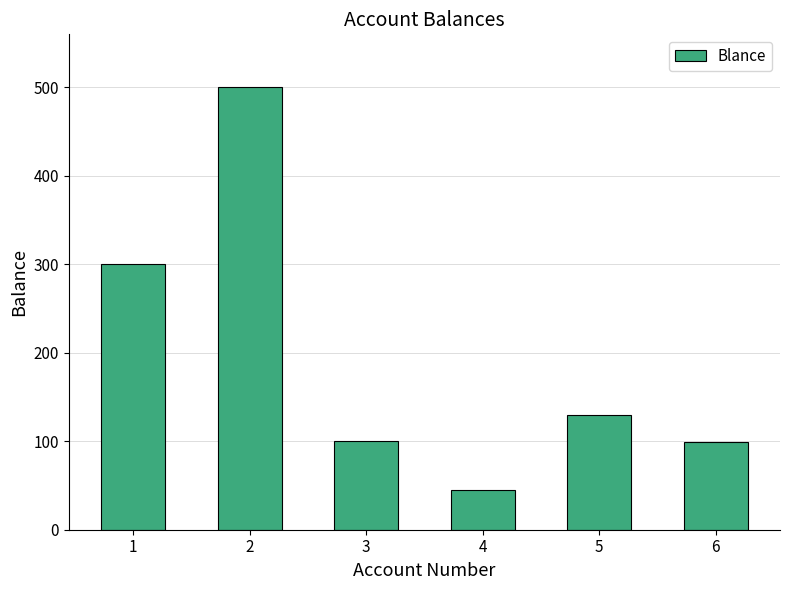

What is the difference between the second highest and second lowest values?

201